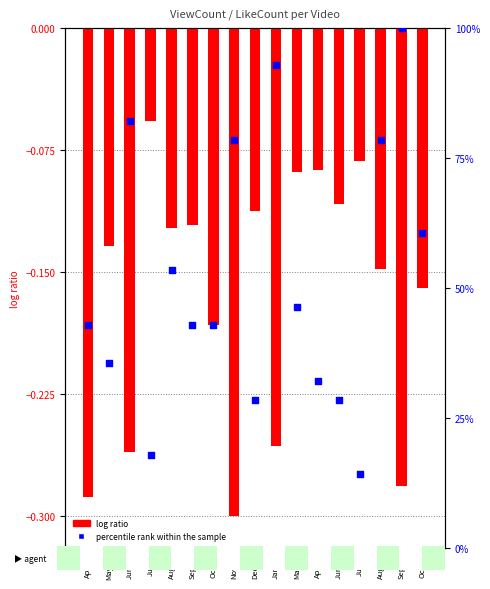

Which series has the widest spread of Y values?

percentile rank within the sample